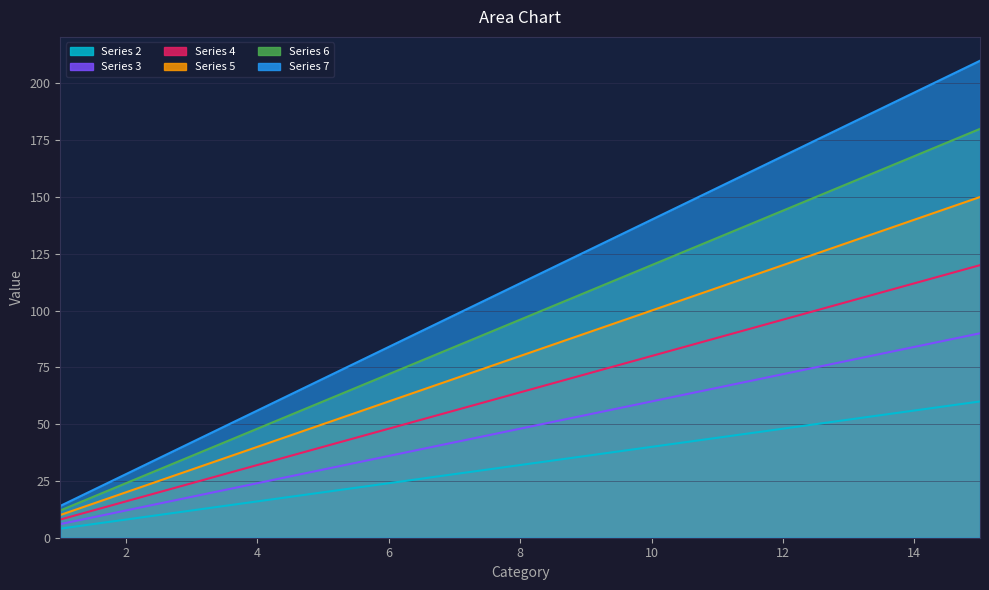

What is the maximum value shown in the chart?

210